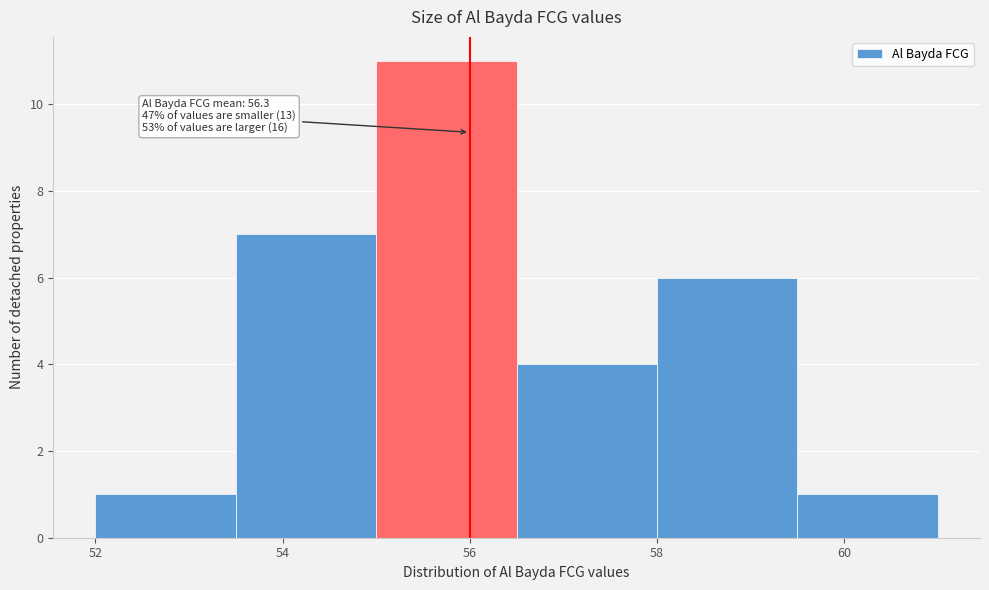

Which range on the x-axis has the tallest bar?

55.0 to 56.5